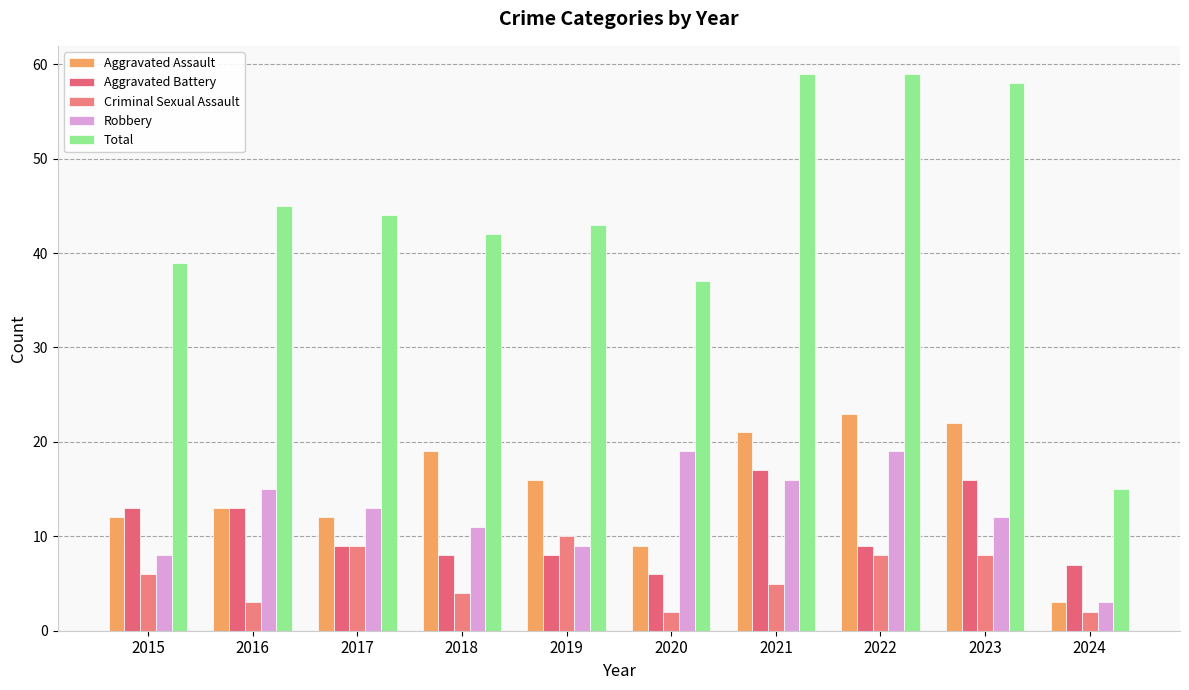

What is the sum of the Aggravated Battery values at 2015 and 2021?

30